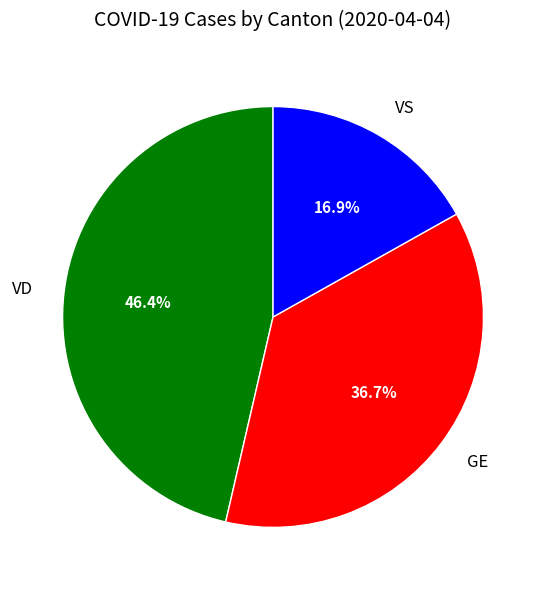

Rank the categories by value from highest to lowest.

VD, GE, VS